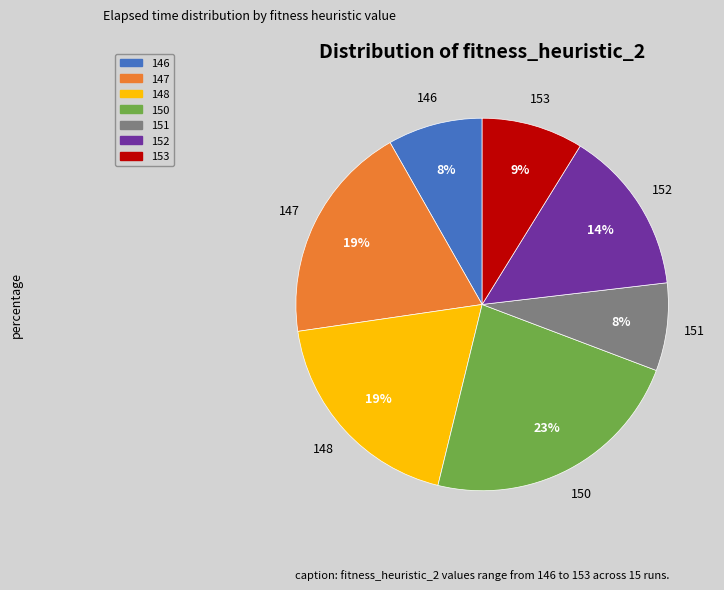

Is there any slice that represents more than half of the pie?

No